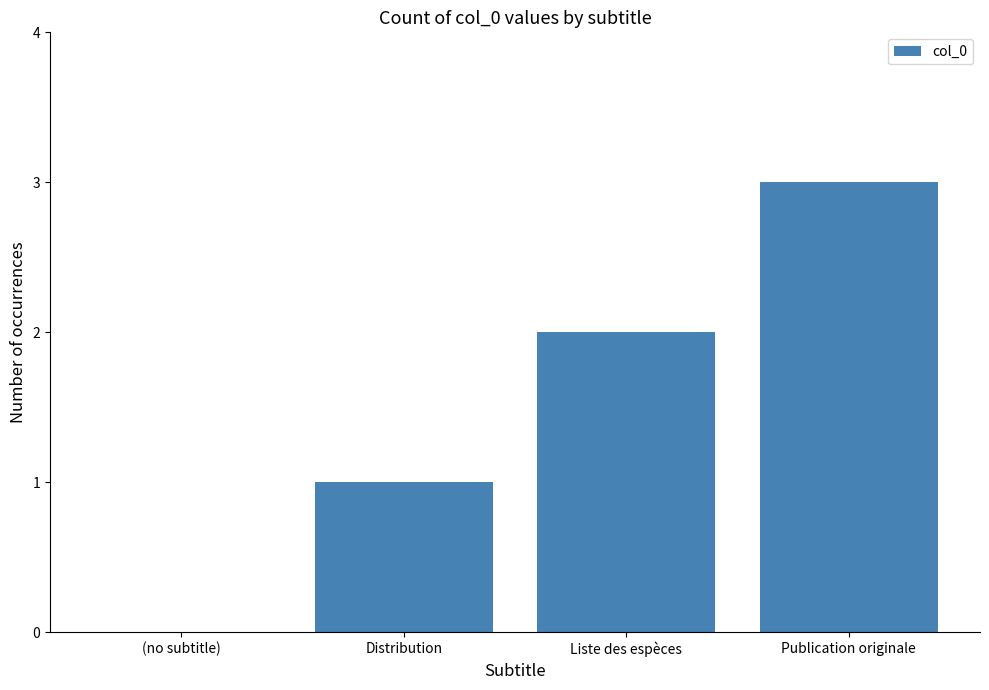

How many data points does each series have?

4